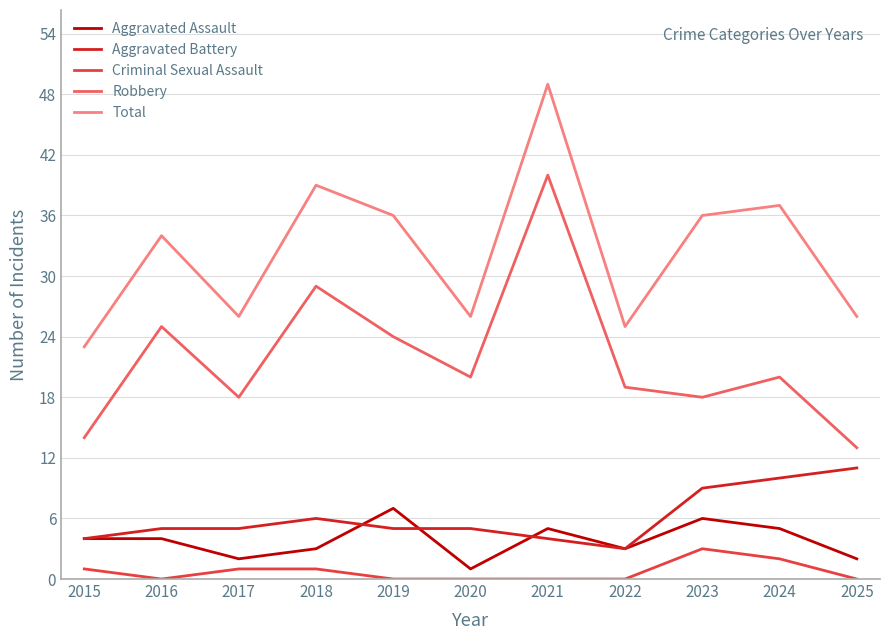

Which label corresponds to the largest value in the chart?

2021